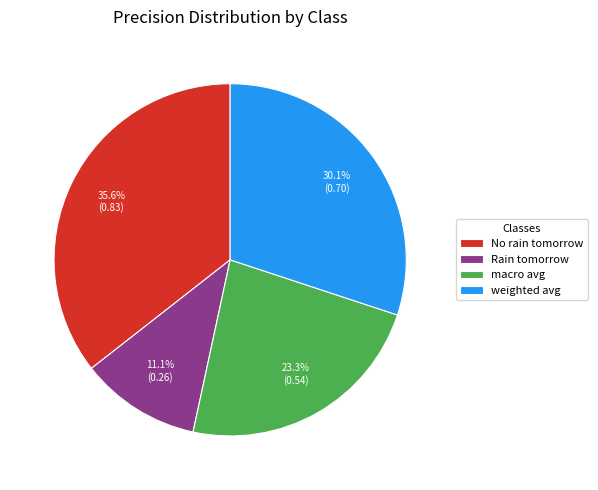

To the nearest percent, what is the average slice percentage?

25%